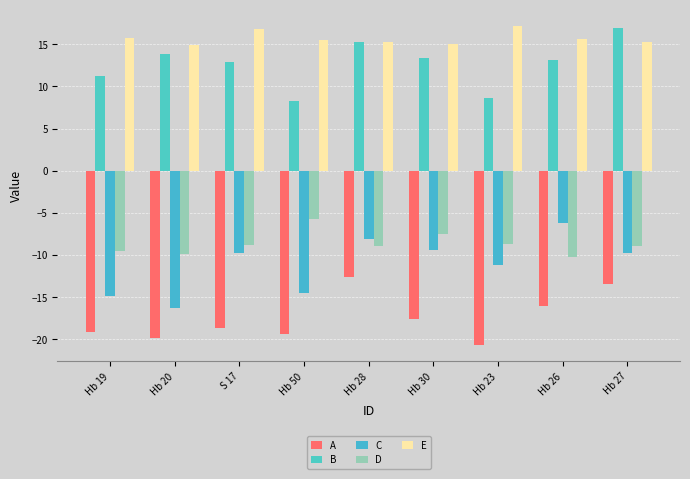

How many groups of bars are there?

9